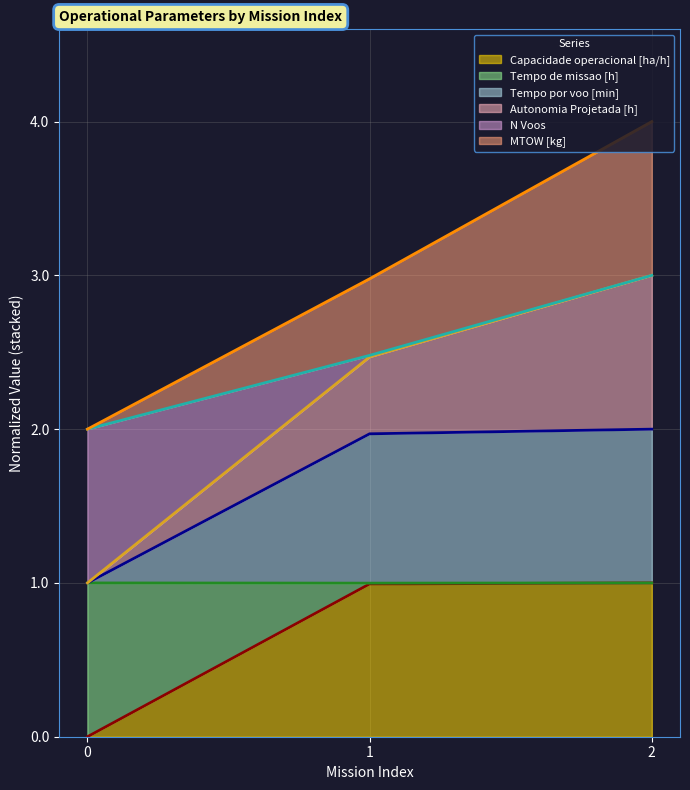

Which series has the largest range (max minus min)?

Autonomia Projetada [h]